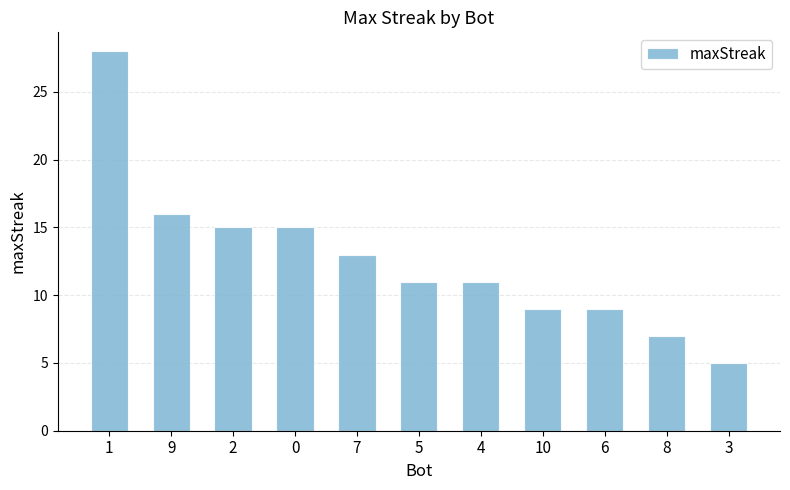

What is the difference between the maximum and minimum values?

23